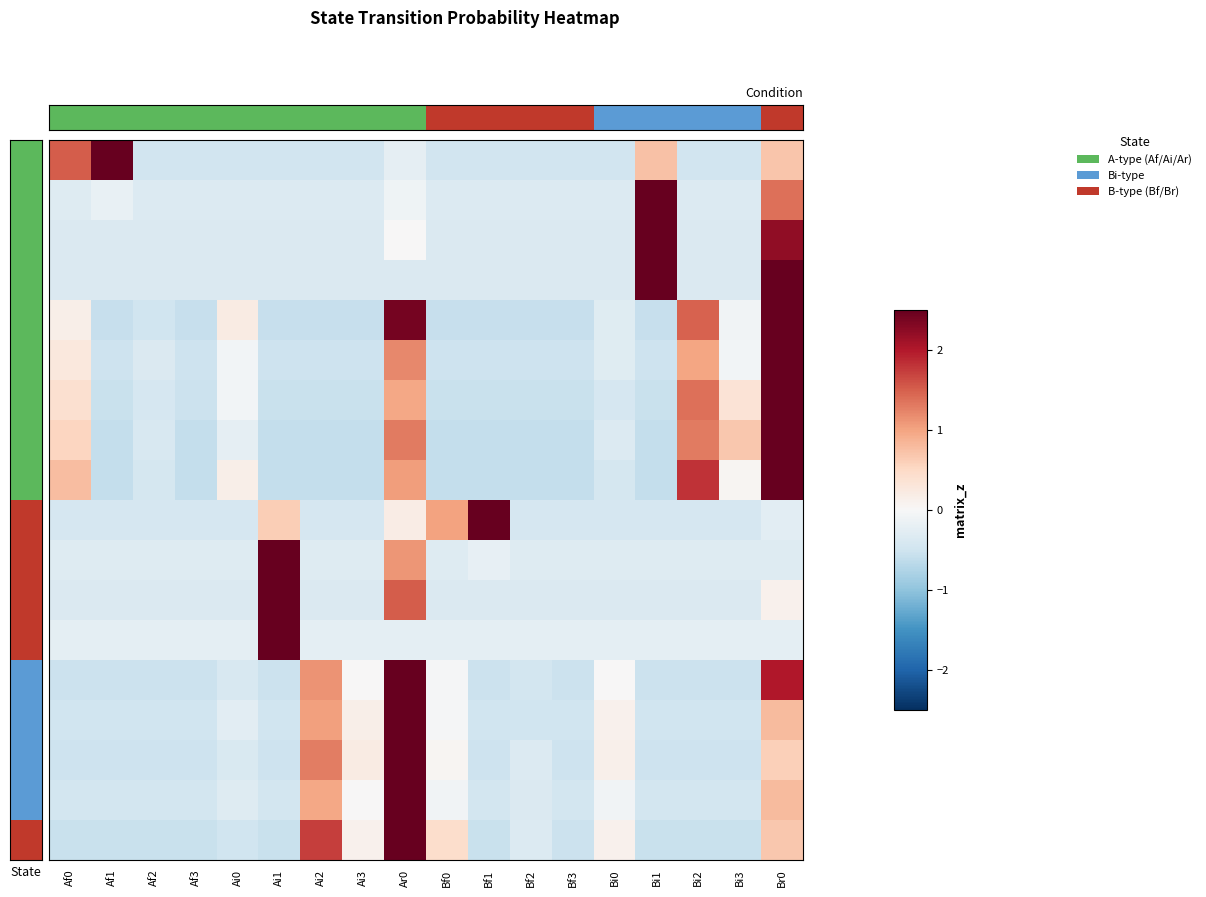

What is the maximum value shown in the chart?

4.1